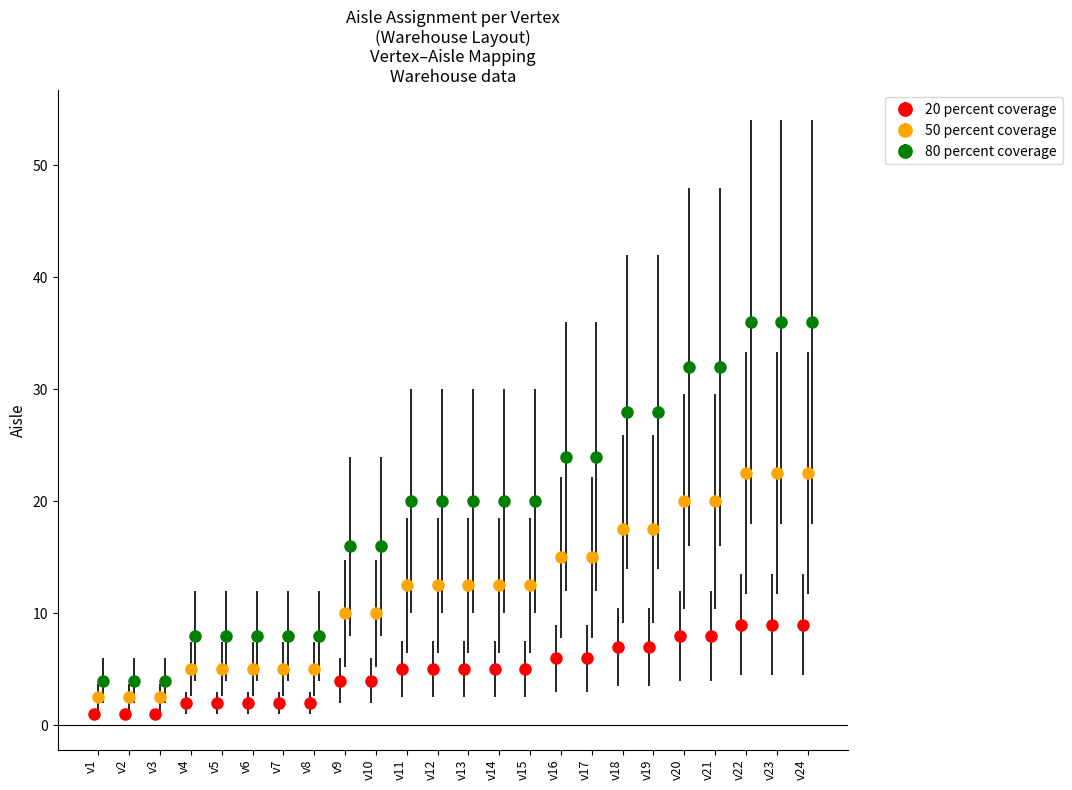

Which category has the lowest value across all series?

v1